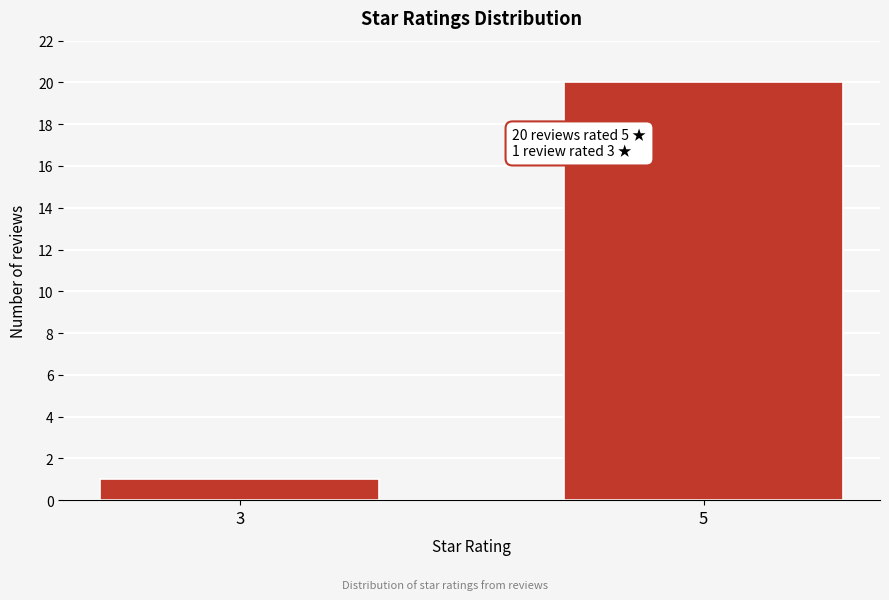

Reading left to right, list all the values displayed in this chart.

3=1	5=20